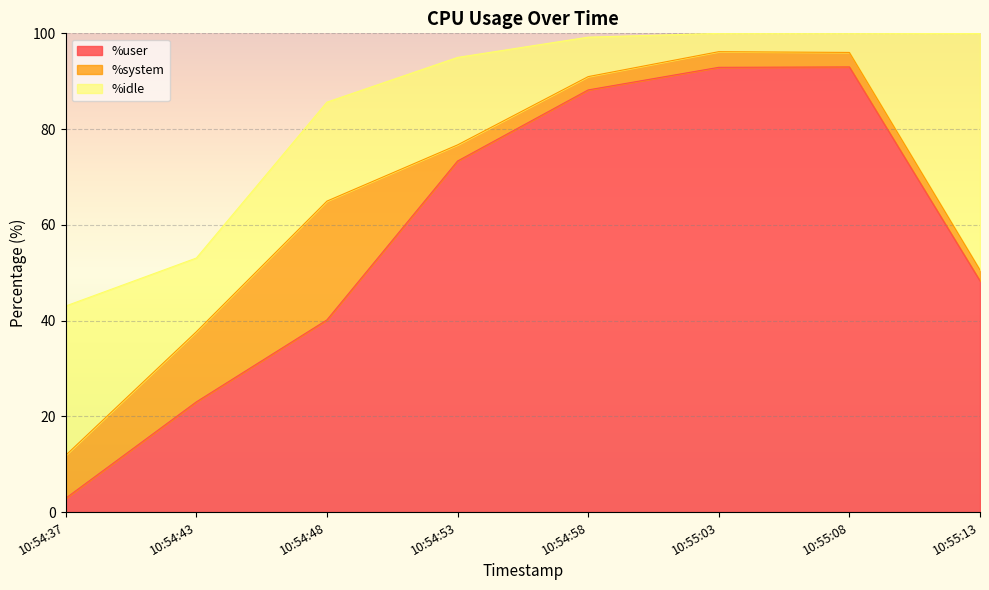

How many distinct data groups are displayed?

3